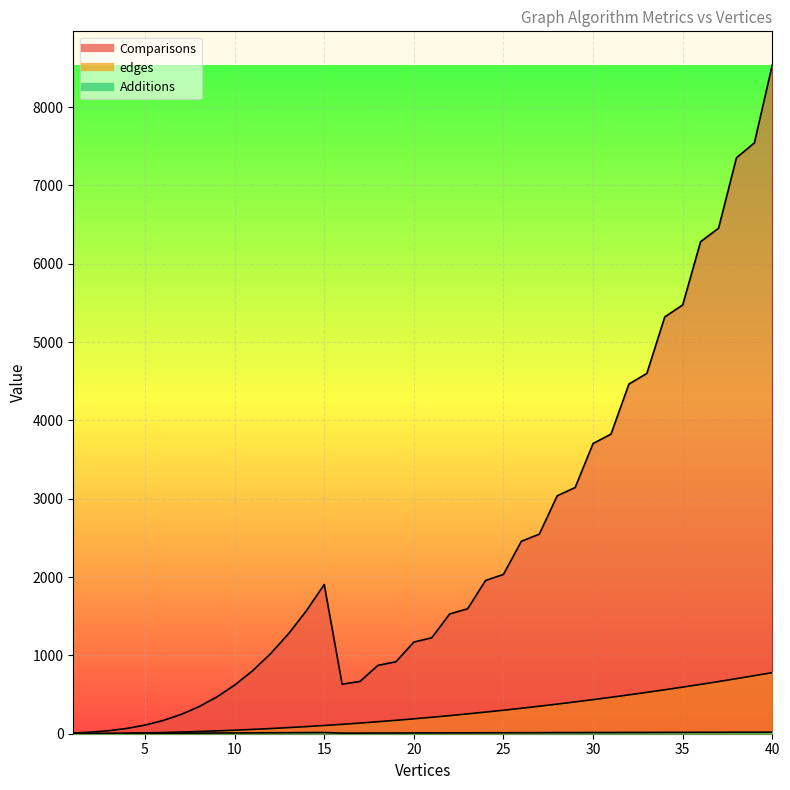

Reading left to right, list all the values displayed in this chart.

edges: 0	1	3	6	10	15	21	28	36	45	55	66	78	91	105	120	136	153	171	190	210	231	253	276	300	325	351	378	406	435	465	496	528	561	595	630	666	703	741	780
Comparisons: 8	20	39	68	110	168	245	344	468	620	803	1020	1274	1568	1905	632	668	873	918	1170	1225	1529	1595	1956	2034	2457	2548	3038	3143	3705	3825	4464	4600	5321	5474	6282	6453	7353	7543	8540
Additions: 1	2	3	4	5	6	7	8	9	10	11	12	13	14	15	8	8	9	9	10	10	11	11	12	12	13	13	14	14	15	15	16	16	17	17	18	18	19	19	20